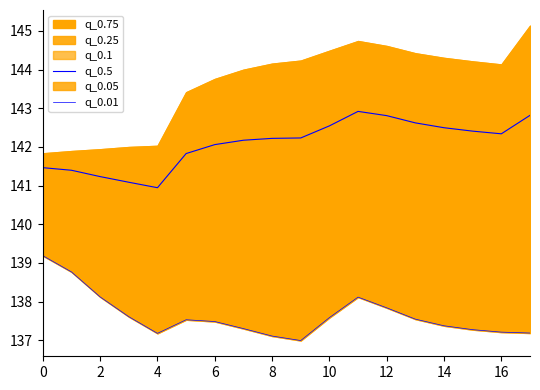

Which series has the largest total across all categories?

q_0.5